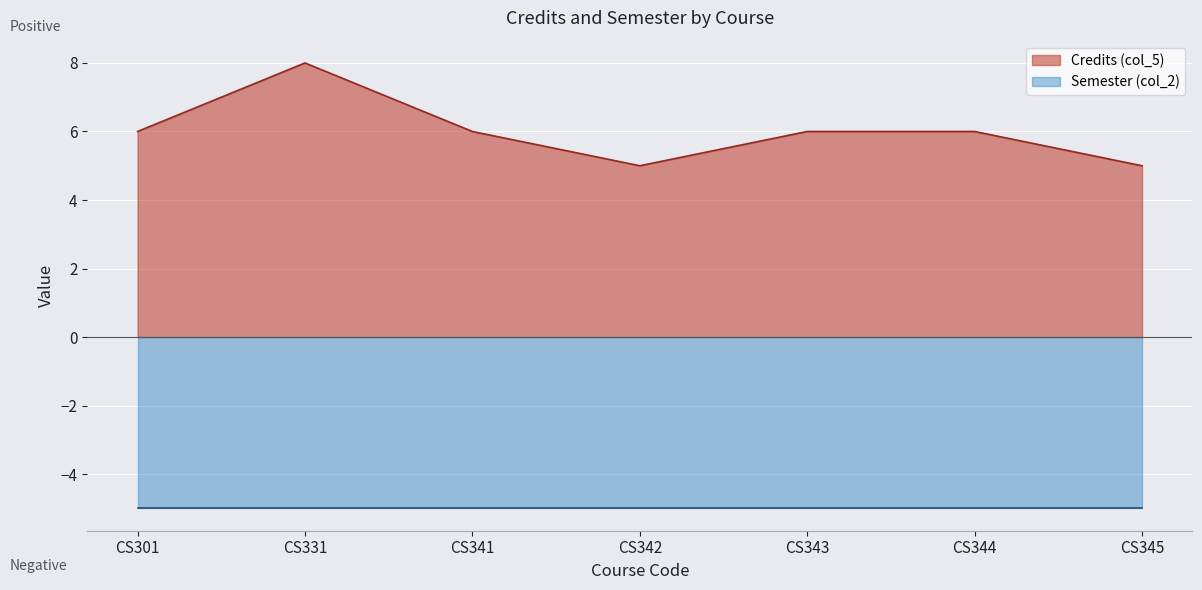

True or false: there are more than 1 points higher than both neighbors.

False